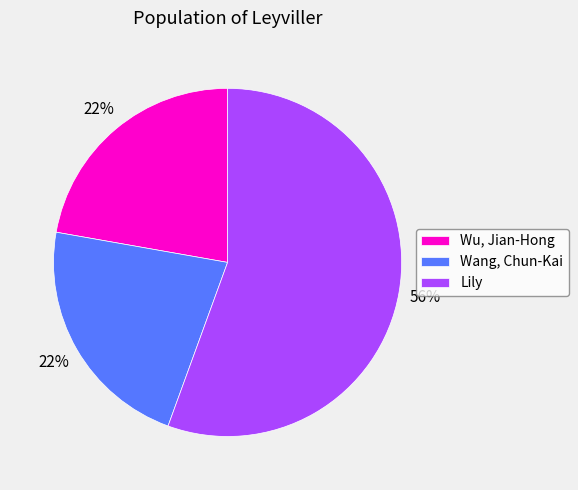

To the nearest percent, what portion does Wang, Chun-Kai represent?

22%